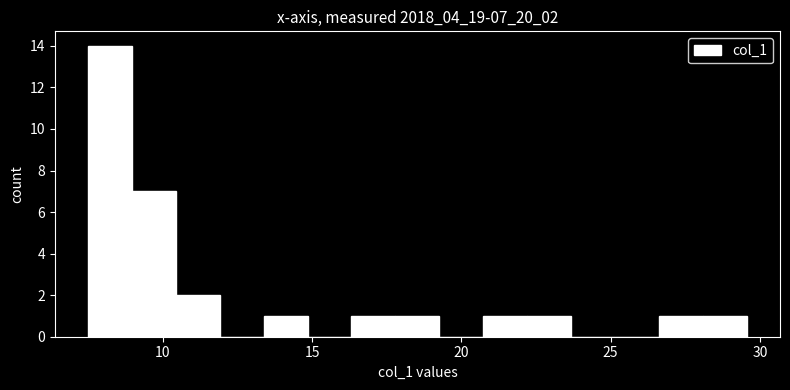

Read against the x-axis, roughly where is the centre of the tallest bar?

8.0